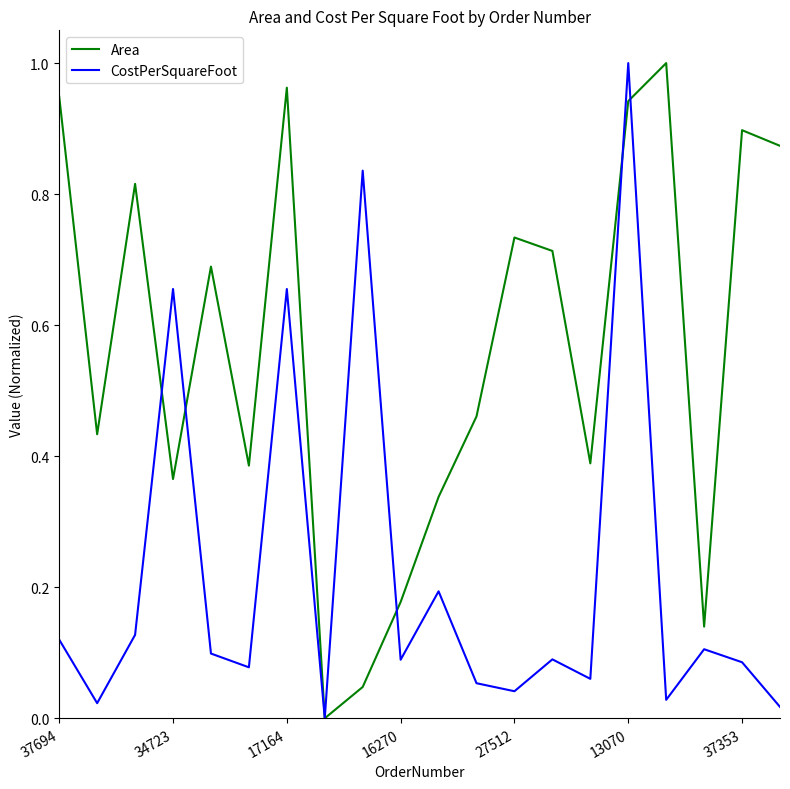

What are all the series names shown in the legend?

Area, CostPerSquareFoot